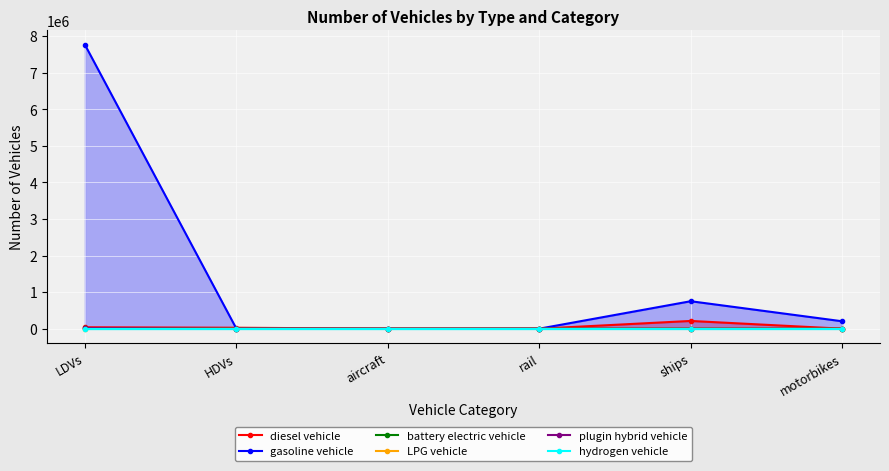

Which series has the largest total across all categories?

gasoline vehicle